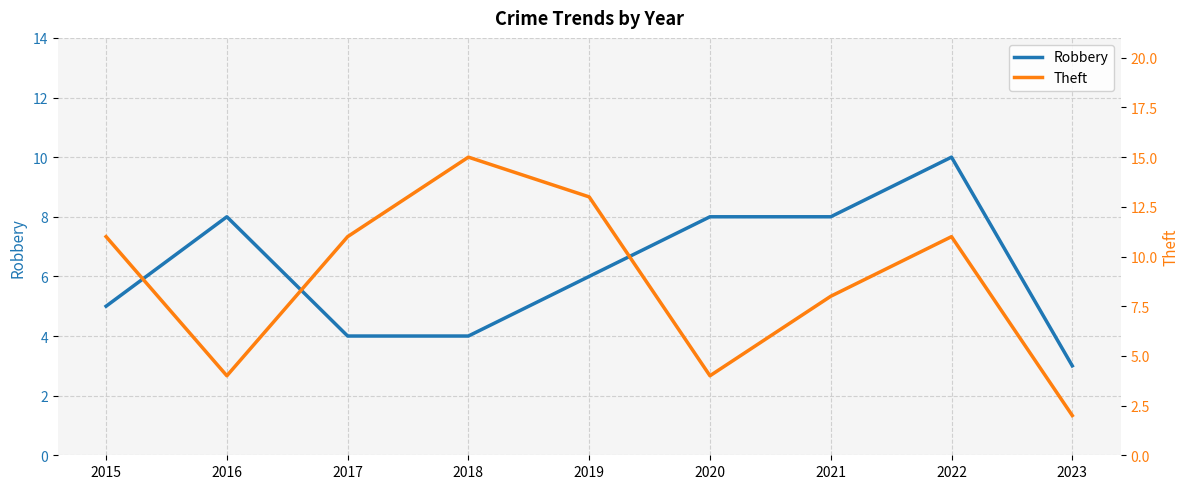

Count the Theft values in the range 4 to 11.

6